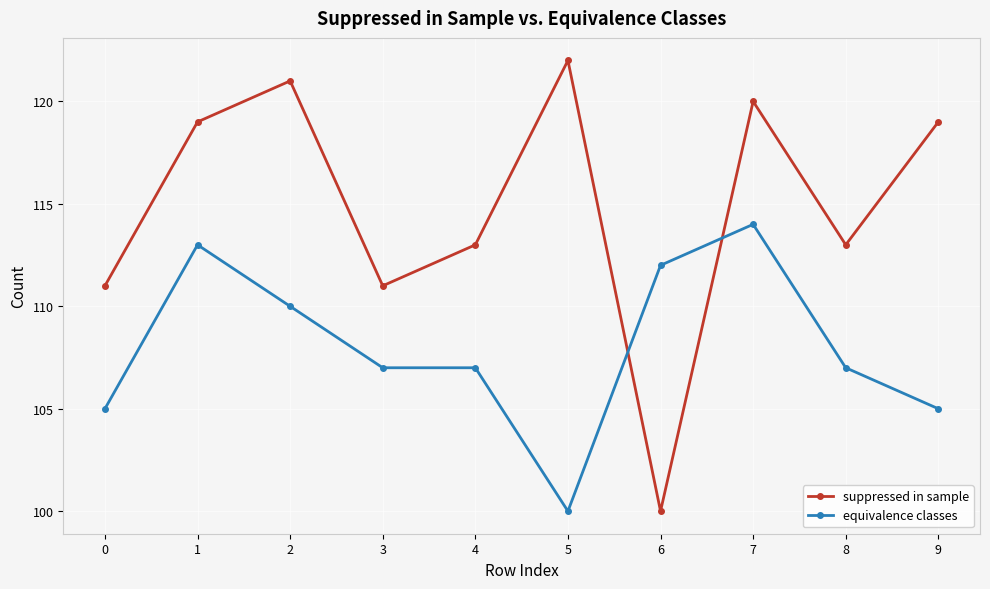

What is the maximum value for equivalence classes?

114